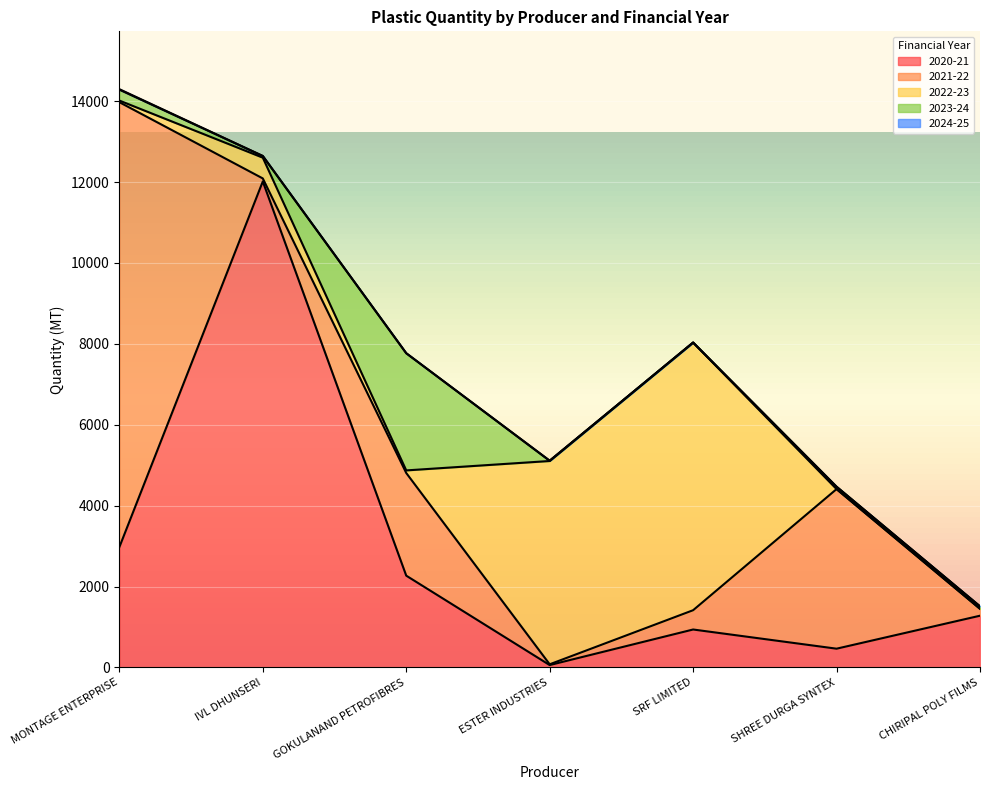

At which category is the sum across all series the highest?

MONTAGE ENTERPRISE